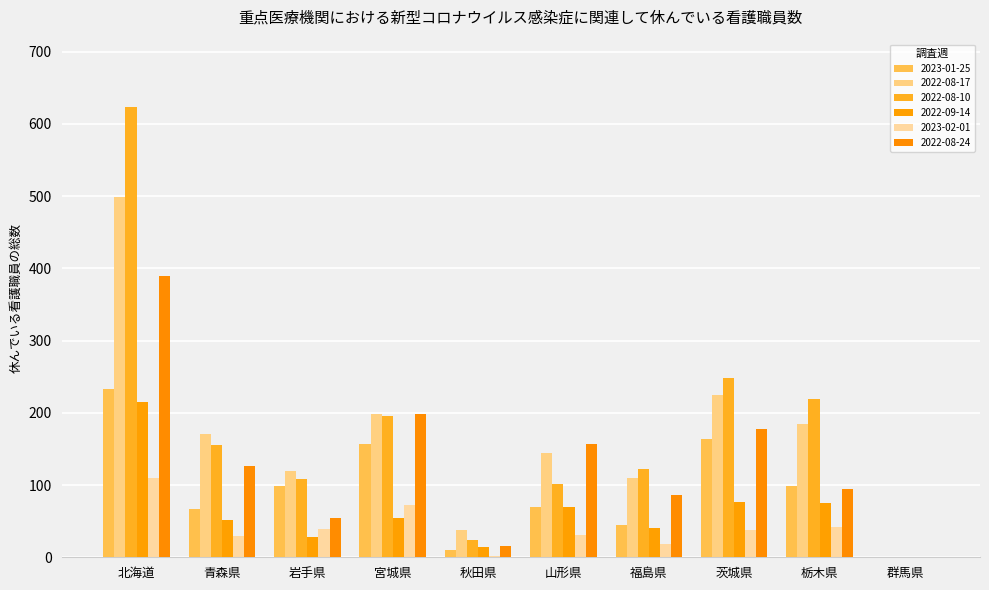

What is the sum of all 2022-09-14 values?

624